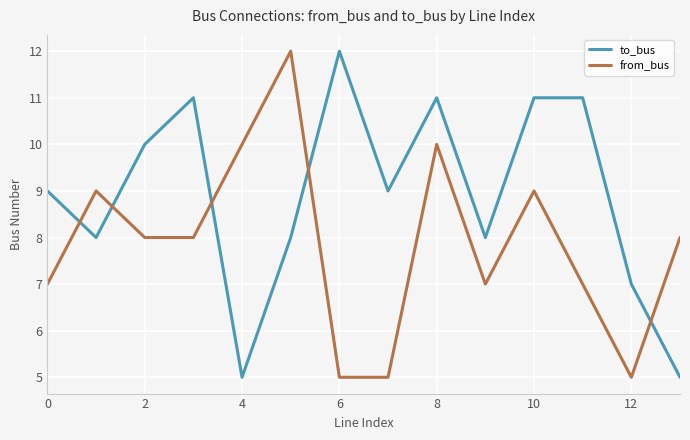

What is the difference between the maximum and minimum values in the from_bus series?

7